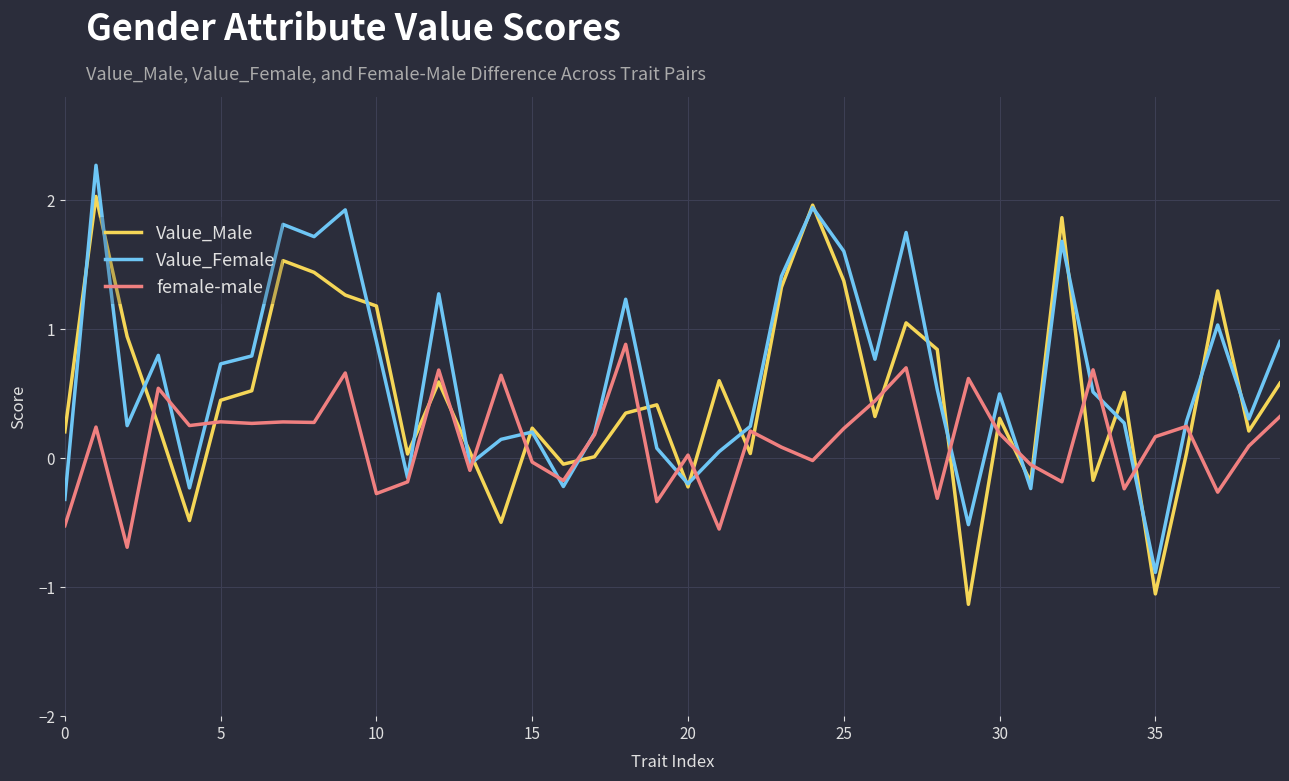

Rank the series by their maximum value, from lowest to highest.

female-male, Value_Male, Value_Female